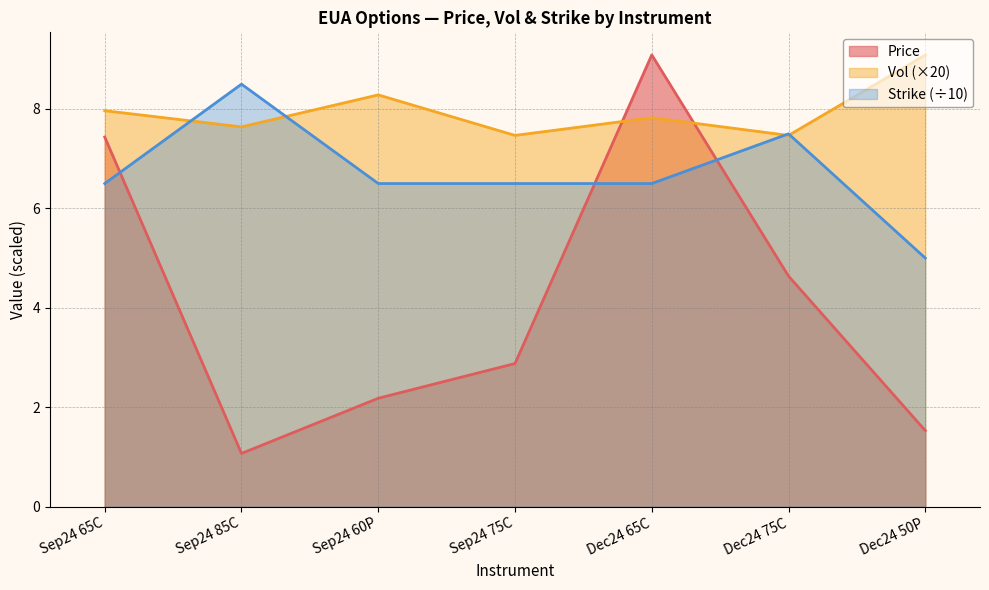

Reading left to right, what are all the values shown in this chart?

Price: Sep24 65C=7.4	Sep24 85C=1.1	Sep24 60P=2.2	Sep24 75C=2.9	Dec24 65C=9.1	Dec24 75C=4.6	Dec24 50P=1.5
Vol: Sep24 65C=8.0	Sep24 85C=7.6	Sep24 60P=8.3	Sep24 75C=7.5	Dec24 65C=7.8	Dec24 75C=7.5	Dec24 50P=9.1
Strike: Sep24 65C=6.5	Sep24 85C=8.5	Sep24 60P=6.5	Sep24 75C=6.5	Dec24 65C=6.5	Dec24 75C=7.5	Dec24 50P=5.0